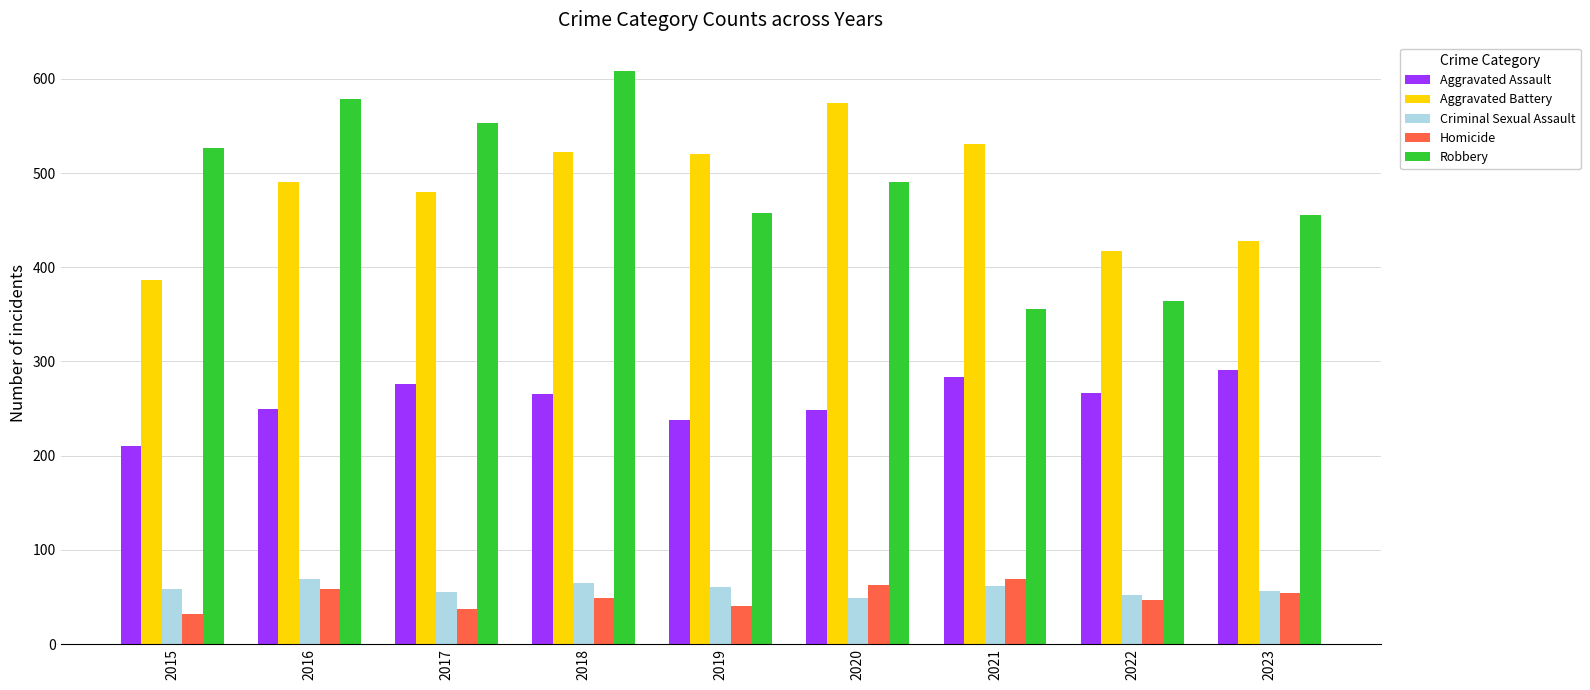

How many groups of bars are there?

9